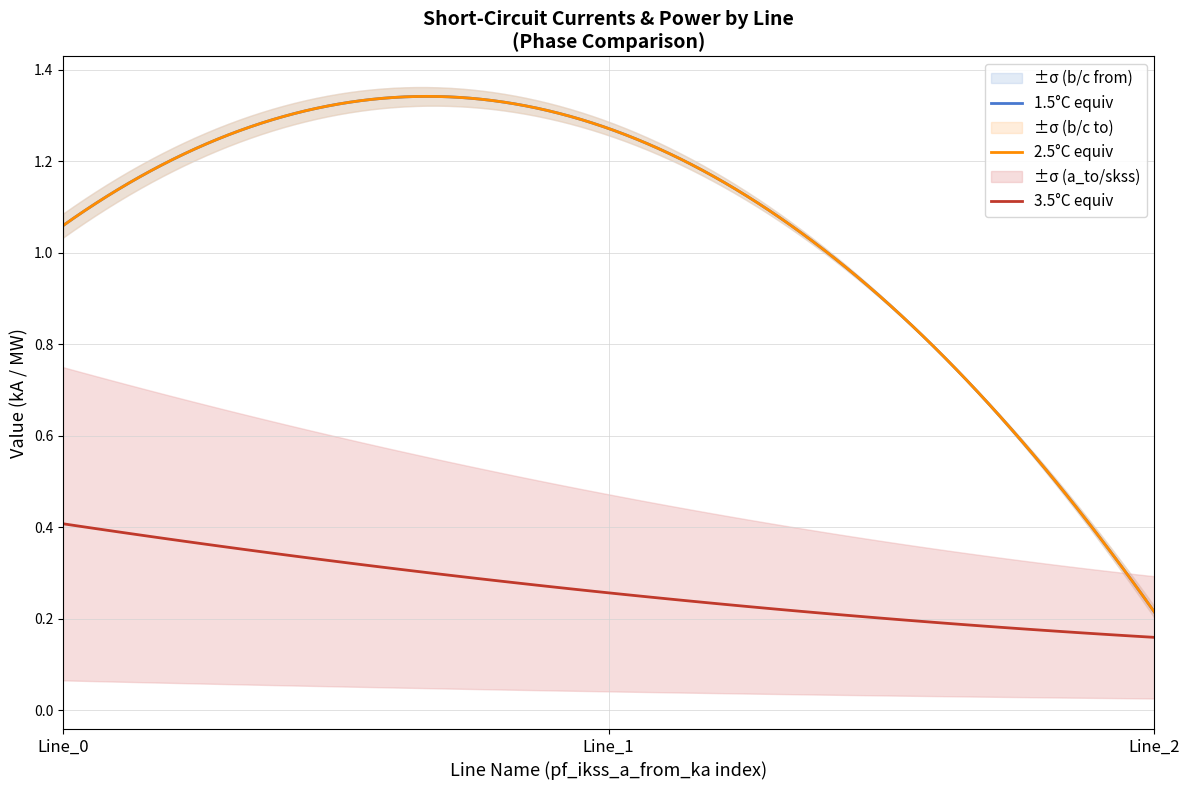

The value of pf_ikss_a_to_ka at Line_1 is 0.1. True or false?

False